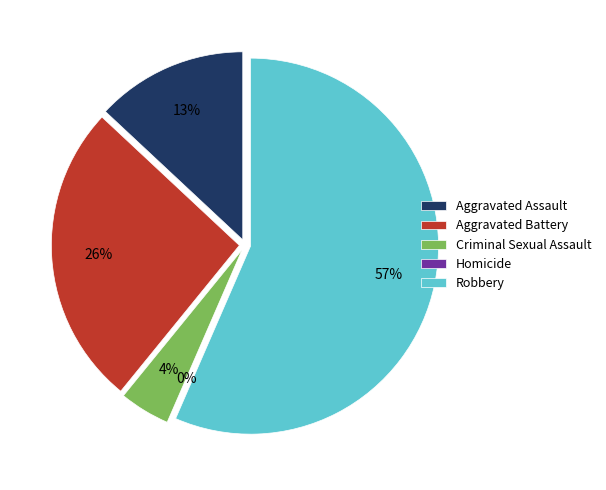

What percentage is NOT represented by Criminal Sexual Assault?

95.7%